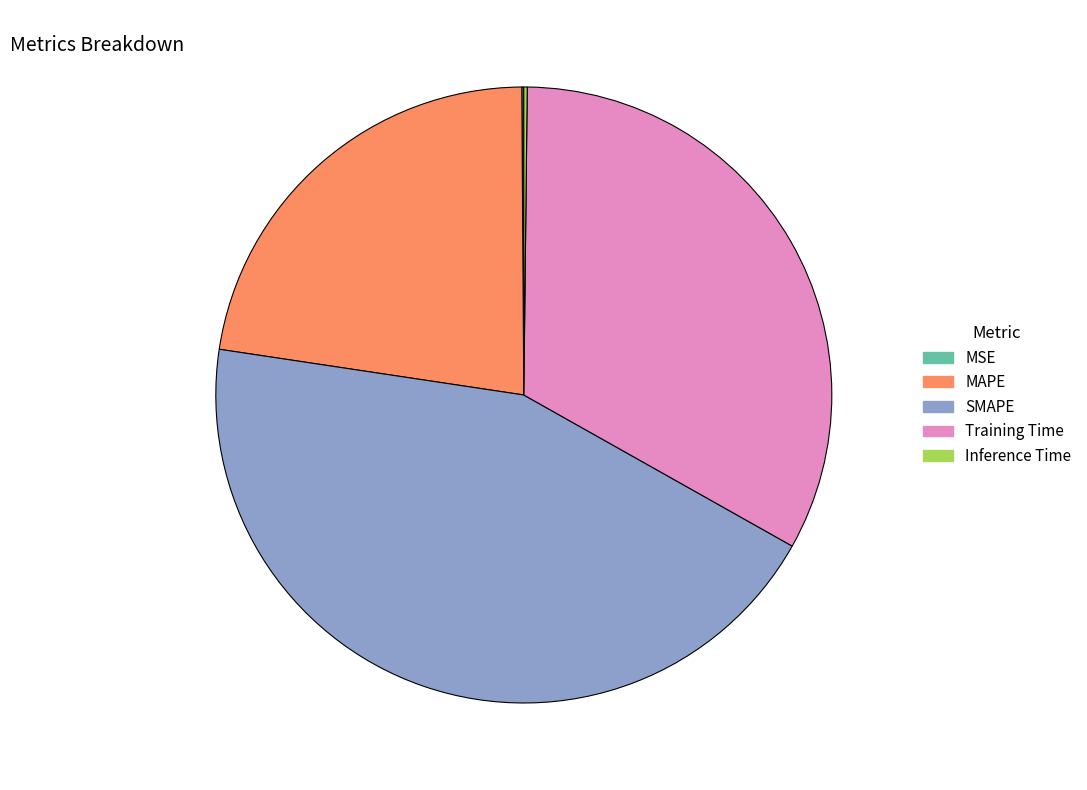

Is Training Time the majority of the pie?

No